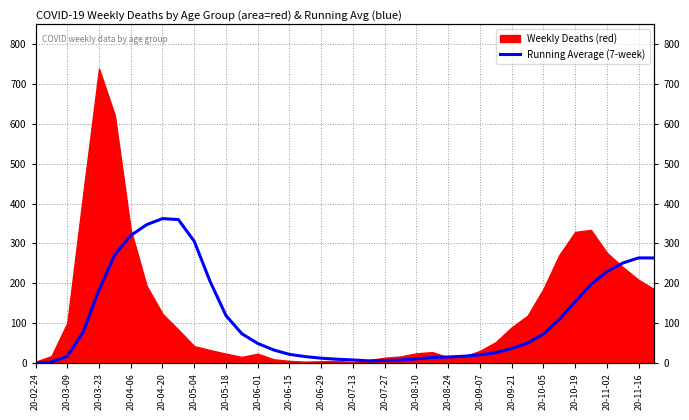

What is the label of the 7th point from the left?

20-04-06